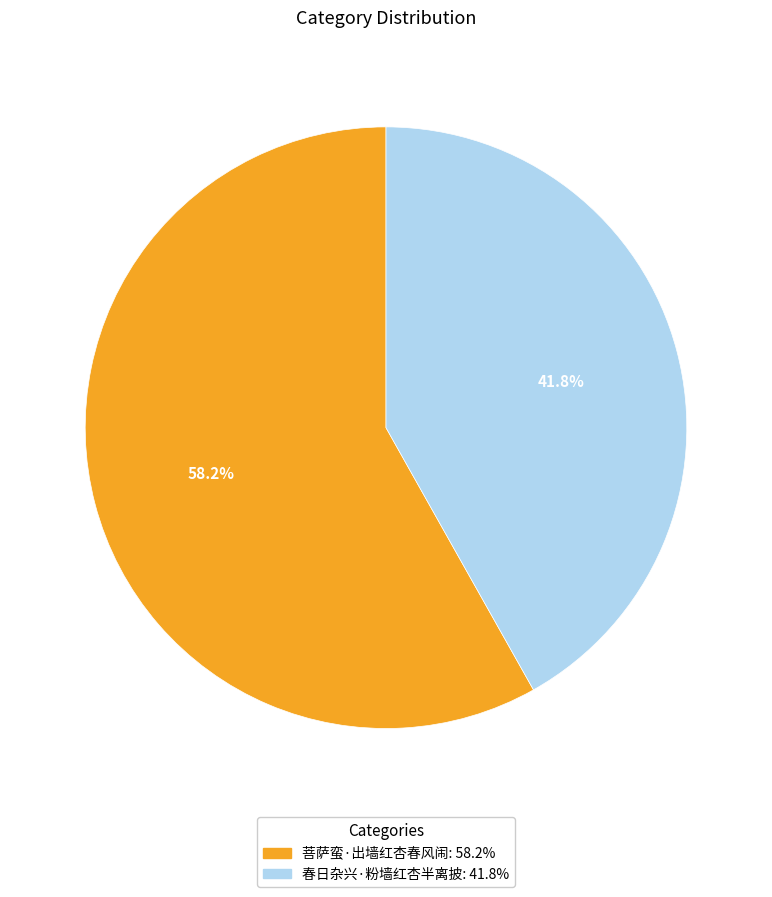

To the nearest percent, what percentage of the pie is 菩萨蛮·出墙红杏春风闹?

58%